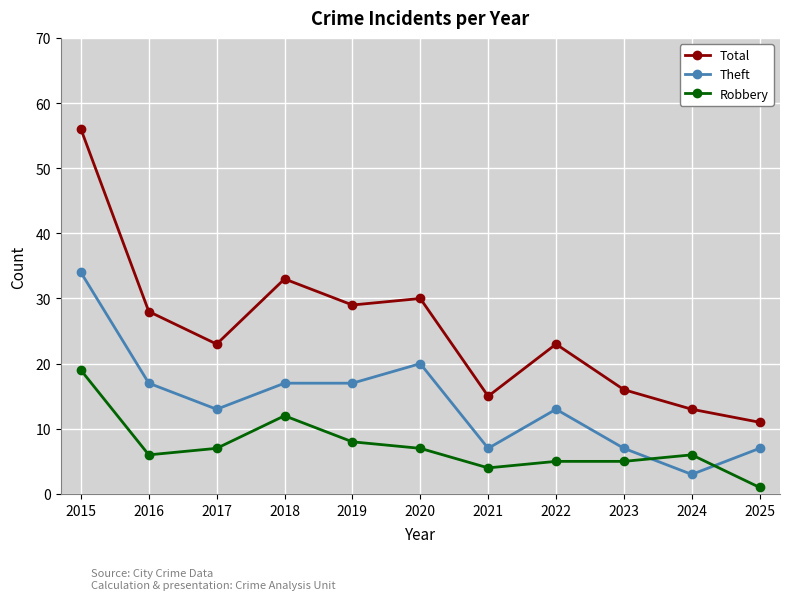

Rank the series at 2021 from lowest to highest value.

Robbery, Theft, Total